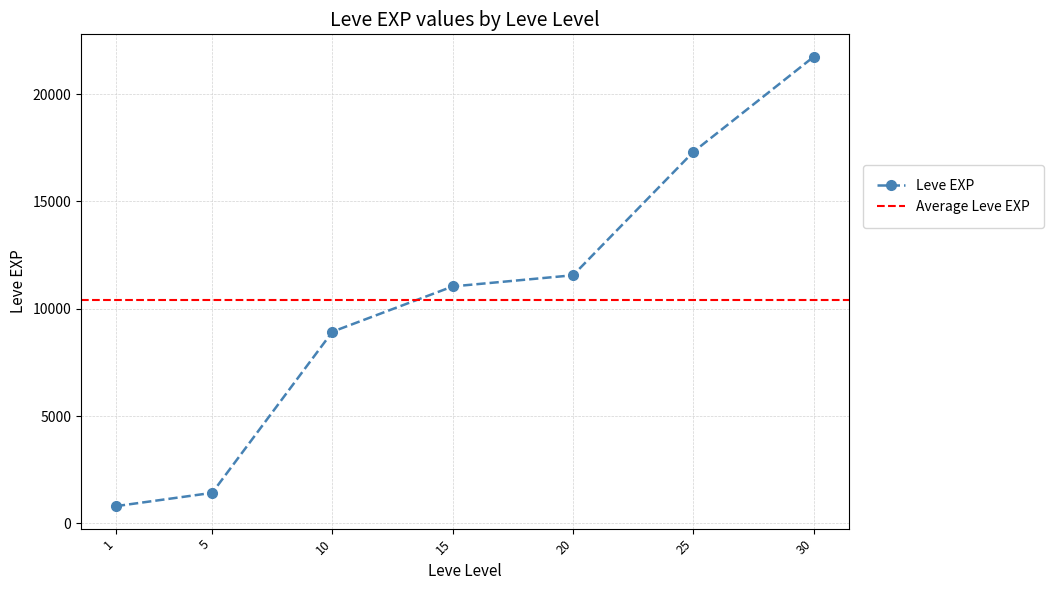

Reading left to right, transcribe all the data shown in this chart.

1=800	5=1420	10=8930	15=11040	20=11560	25=17310	30=21740